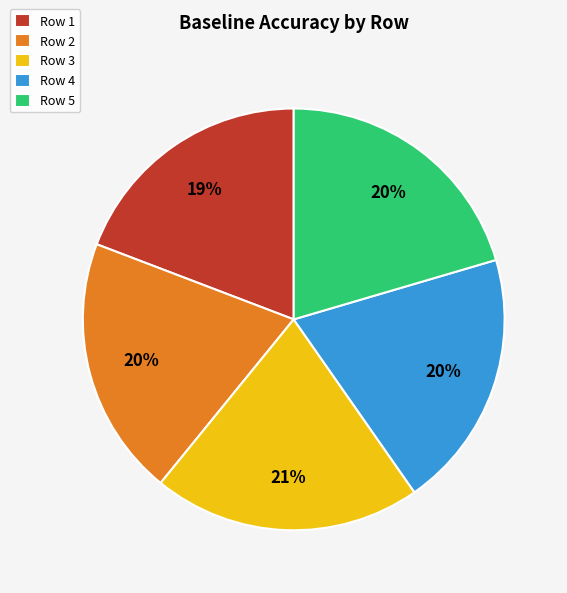

Is the sum of Row 4 and Row 1 greater than half?

No